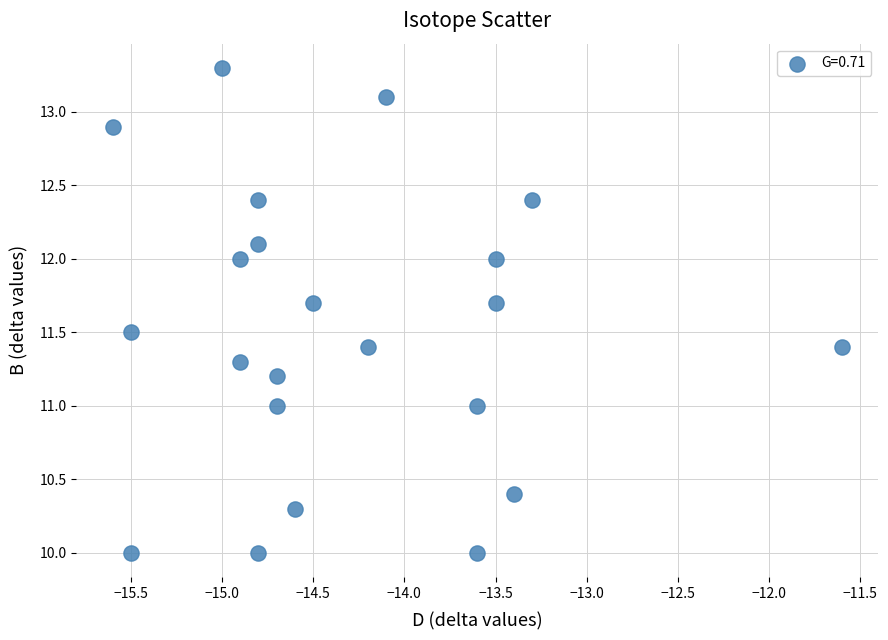

What is the range of Y values (max minus min)?

3.3